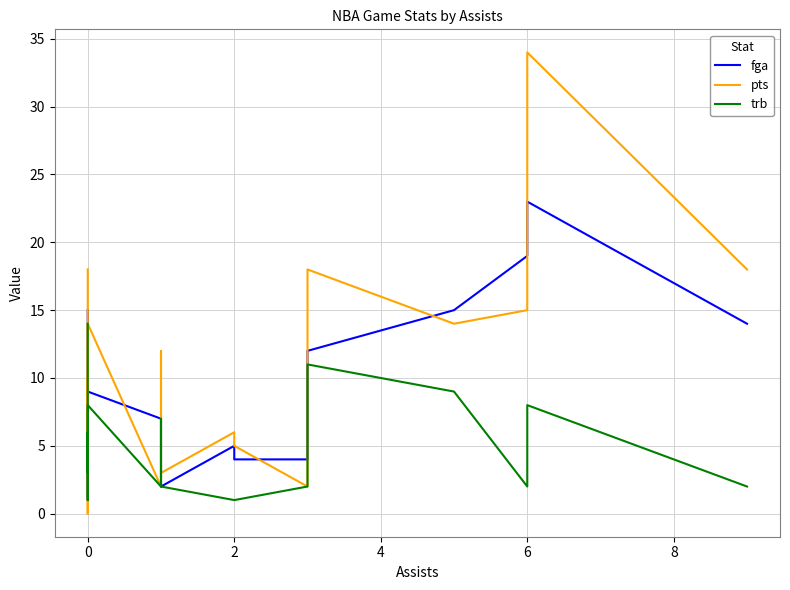

Which series ends up on top after the final intersection of pts and trb?

pts